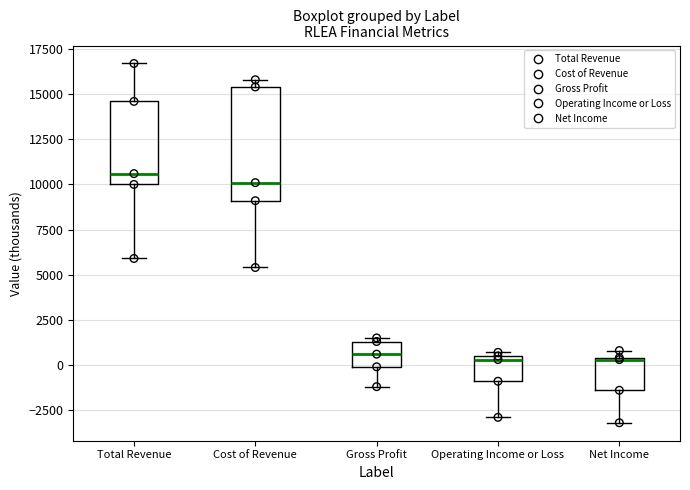

Which box is the tallest, from its lower edge to its upper edge?

Cost of Revenue